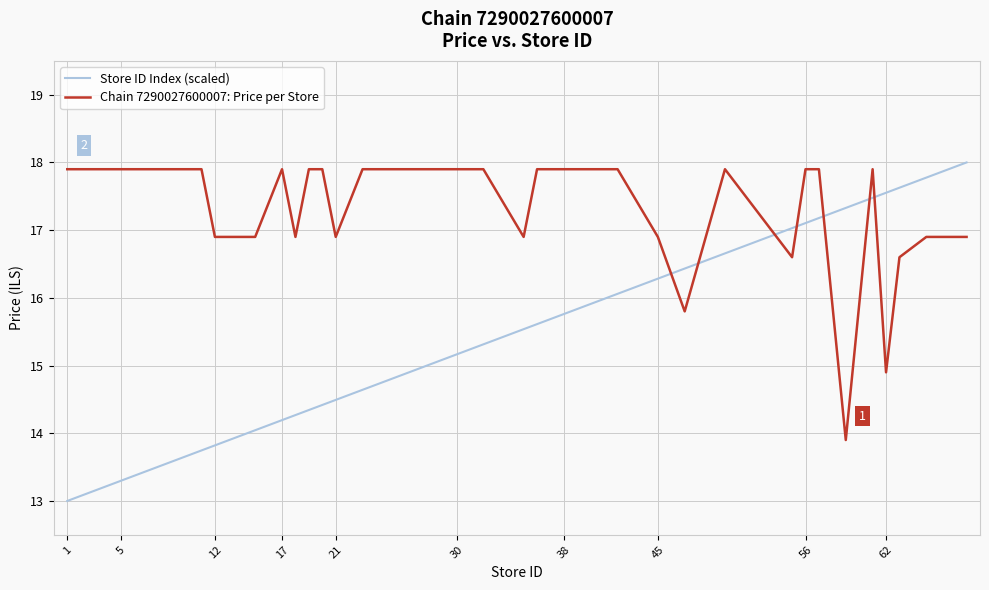

Which series ends up on top after the final intersection of Chain 7290027600007: Price per Store and Store ID Index (scaled)?

Store ID Index (scaled)